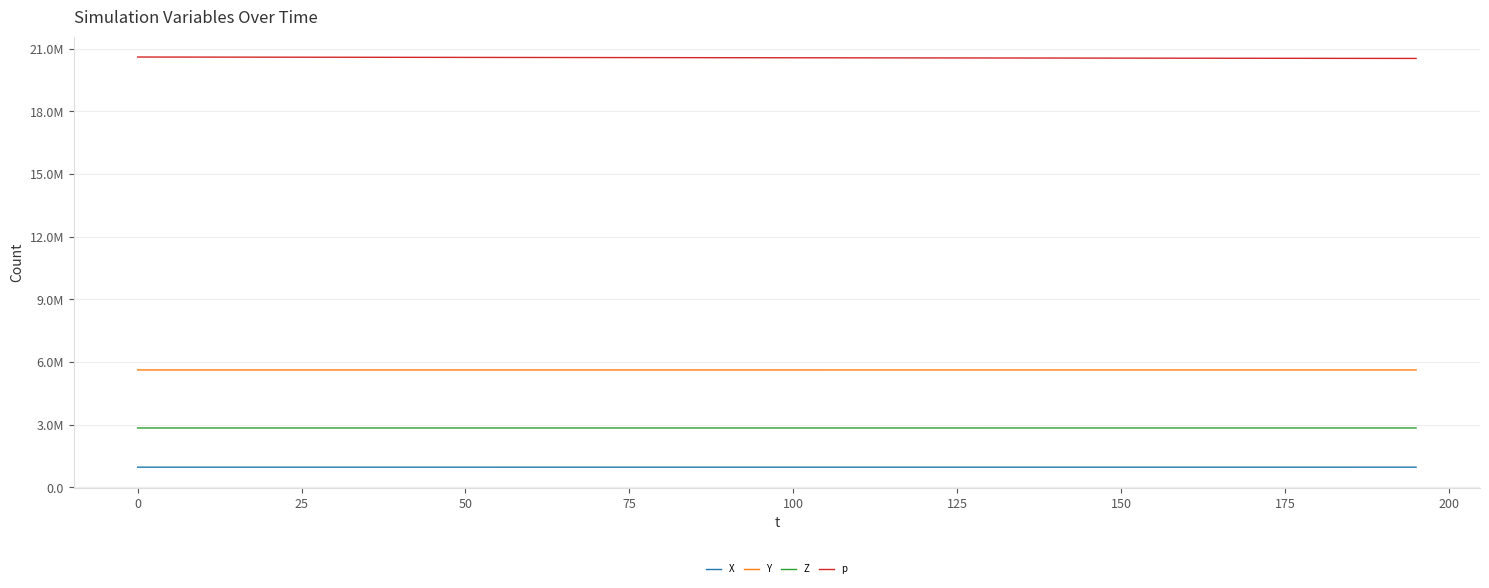

Does the chart have visible grid lines?

Yes